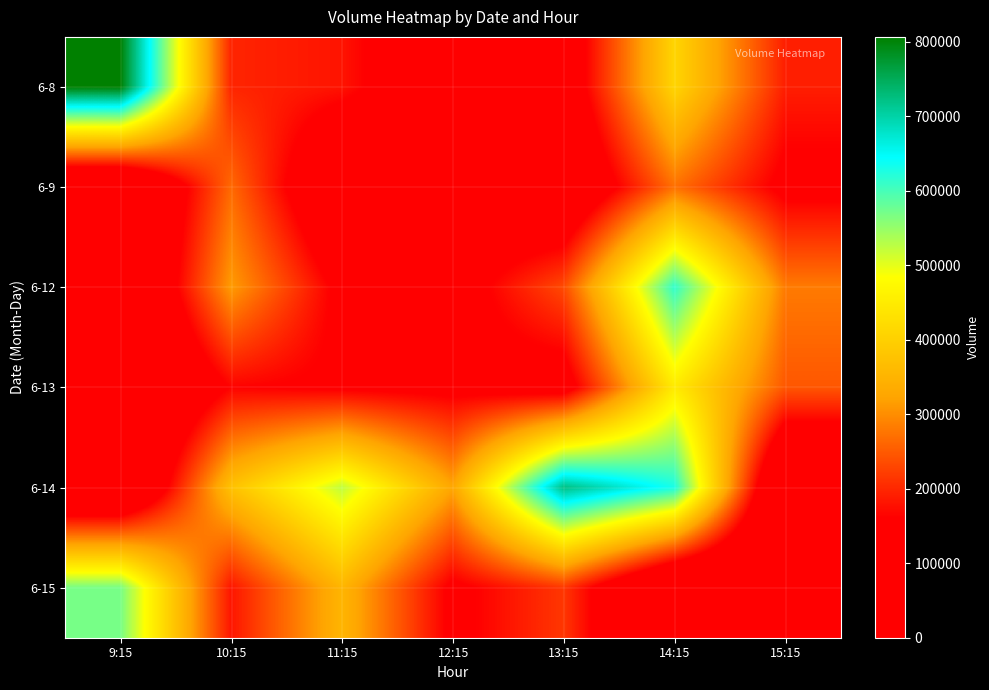

Reading right to left, what are all the values shown in this chart?

6-8: 15:15=190913	14:15=408873	13:15=99946	12:15=88752	11:15=180908	10:15=197369	9:15=806528
6-9: 15:15=143736	14:15=271446	13:15=54924	12:15=111513	11:15=54804	10:15=264718	9:15=0
6-12: 15:15=281300	14:15=613728	13:15=234393	12:15=126840	11:15=143957	10:15=314020	9:15=0
6-13: 15:15=246370	14:15=448289	13:15=122285	12:15=144351	11:15=151597	10:15=164091	9:15=0
6-14: 15:15=0	14:15=629332	13:15=724066	12:15=326285	11:15=523786	10:15=374629	9:15=0
6-15: 15:15=0	14:15=0	13:15=215359	12:15=147824	11:15=352649	10:15=182193	9:15=569982